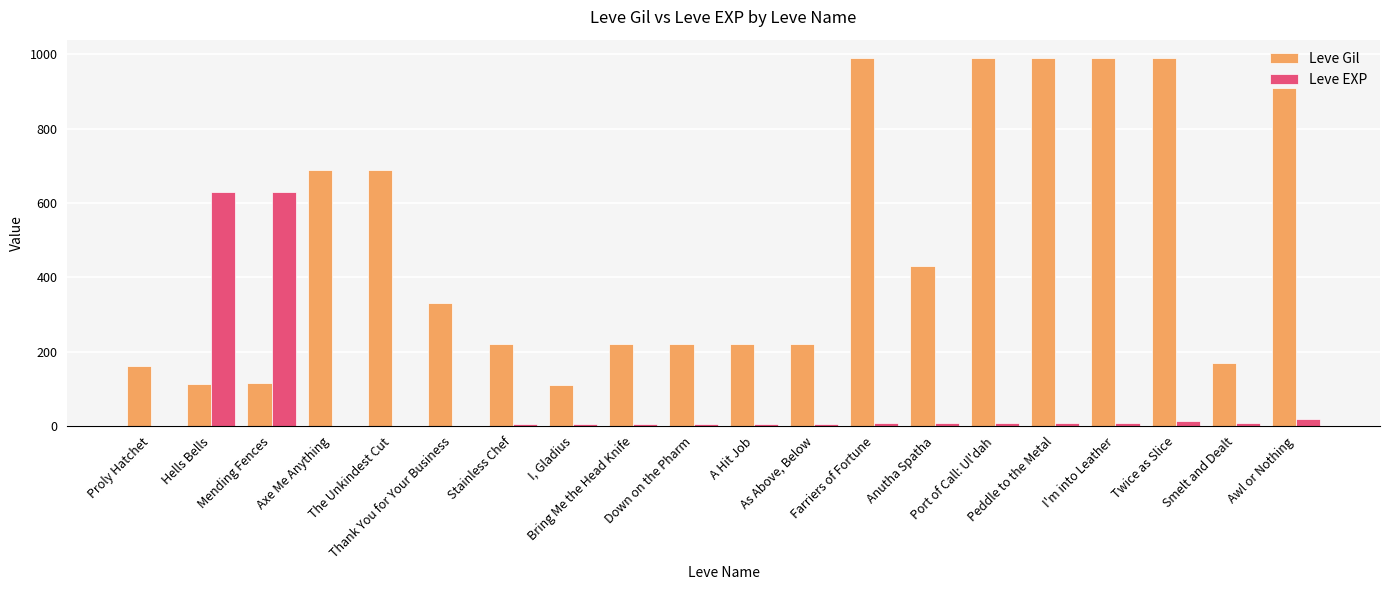

Count the number of data series in this chart.

2